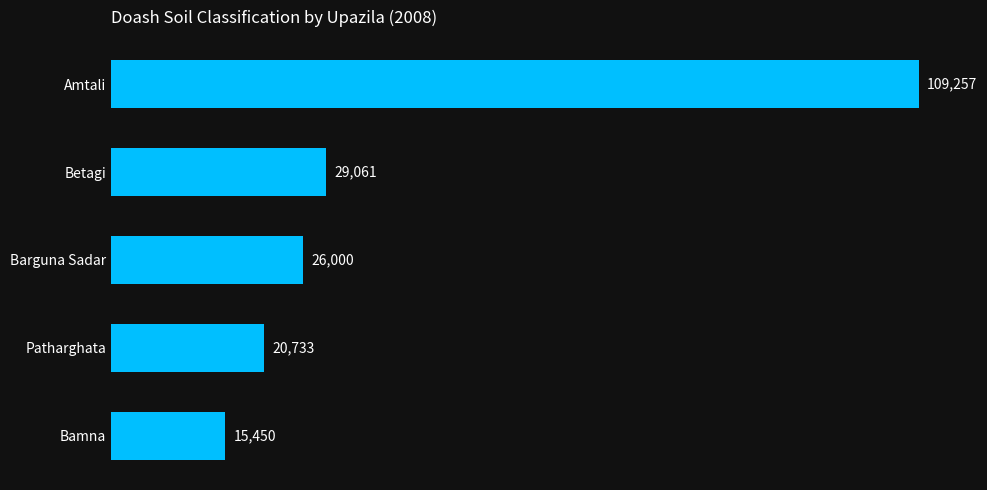

What is the change in value from Barguna Sadar to Bamna?

-10550